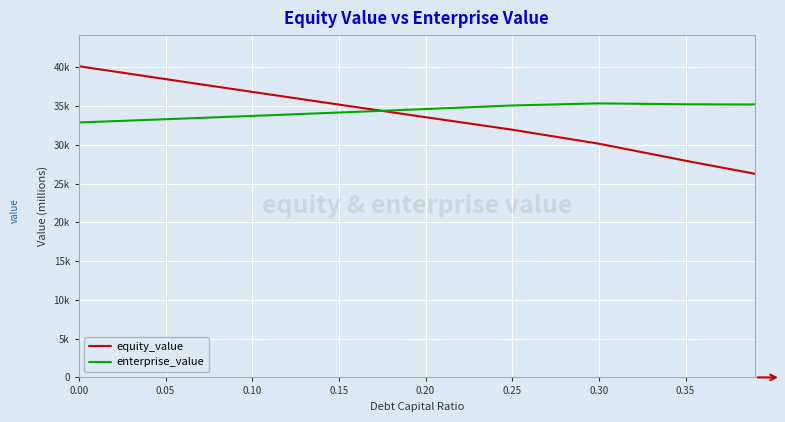

How many times do enterprise_value and equity_value cross each other?

1